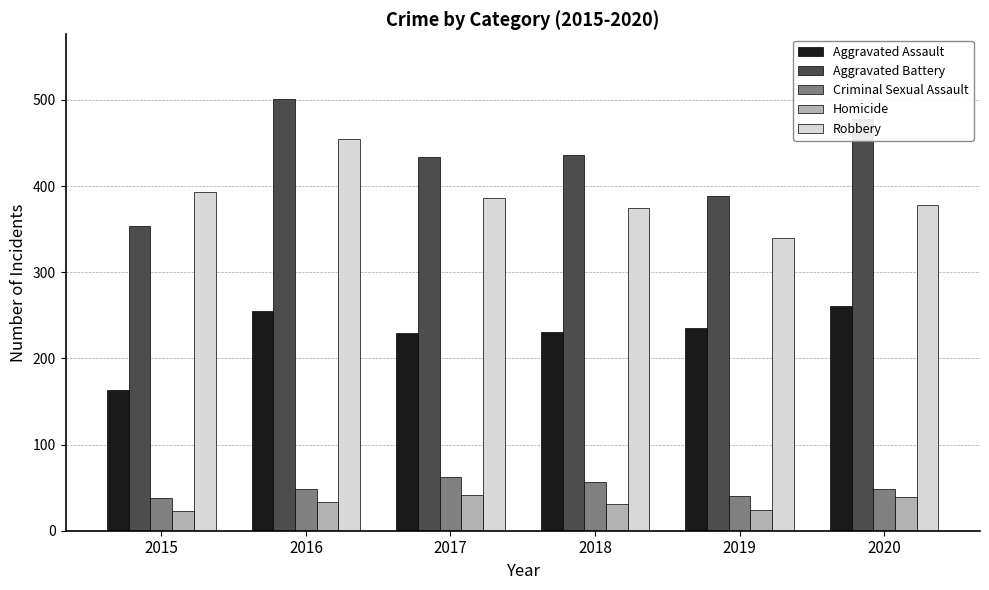

What is the total value across all series at 2015?

971